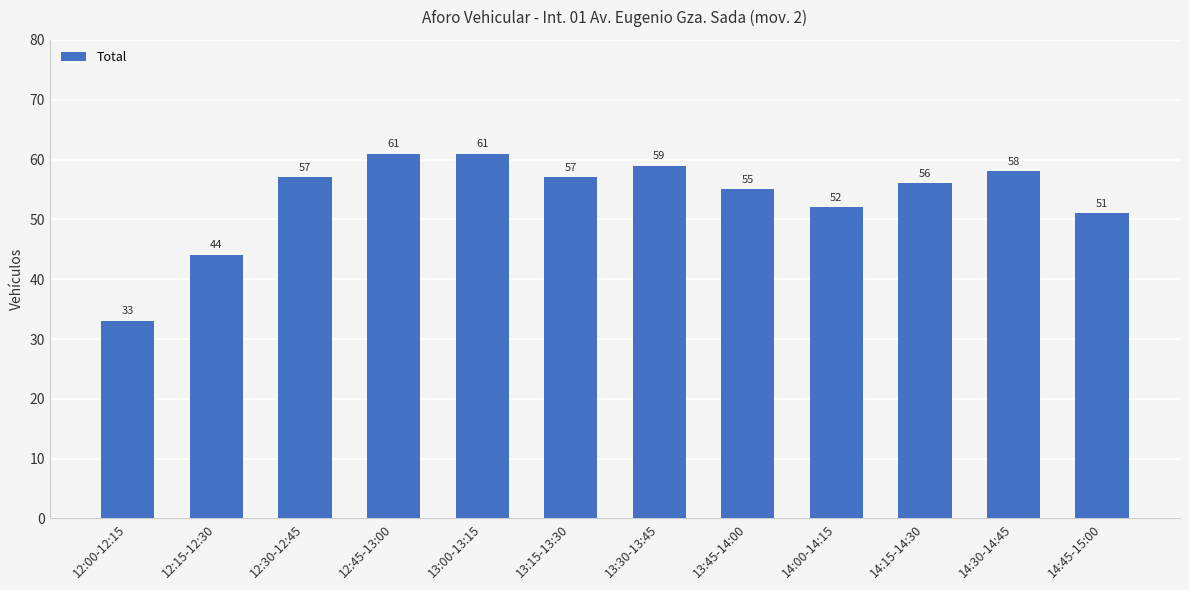

Reading left to right, extract all data points from this chart.

33	44	57	61	61	57	59	55	52	56	58	51